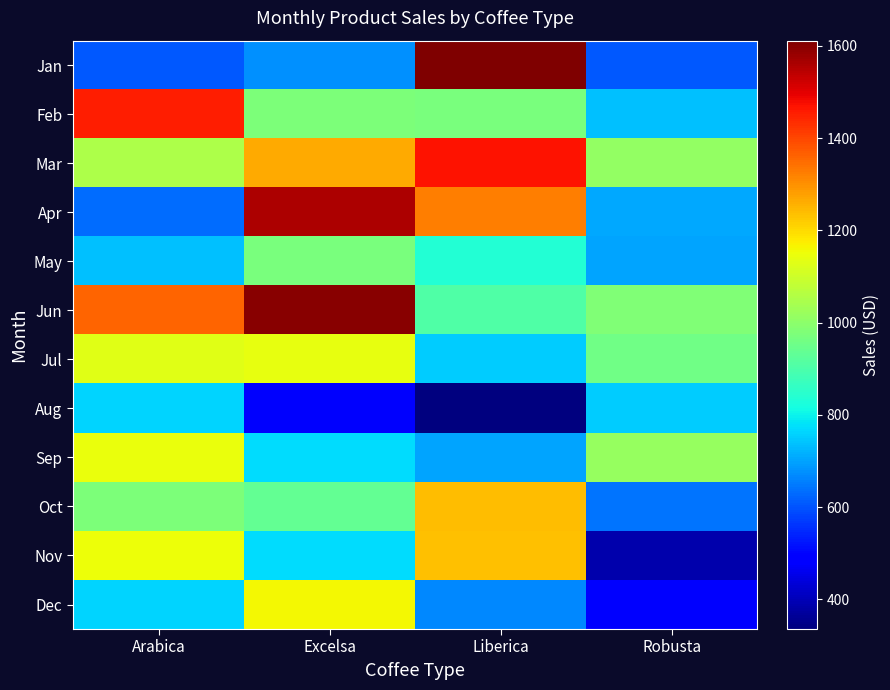

What is the difference between the highest and lowest values at Excelsa?

1119.6